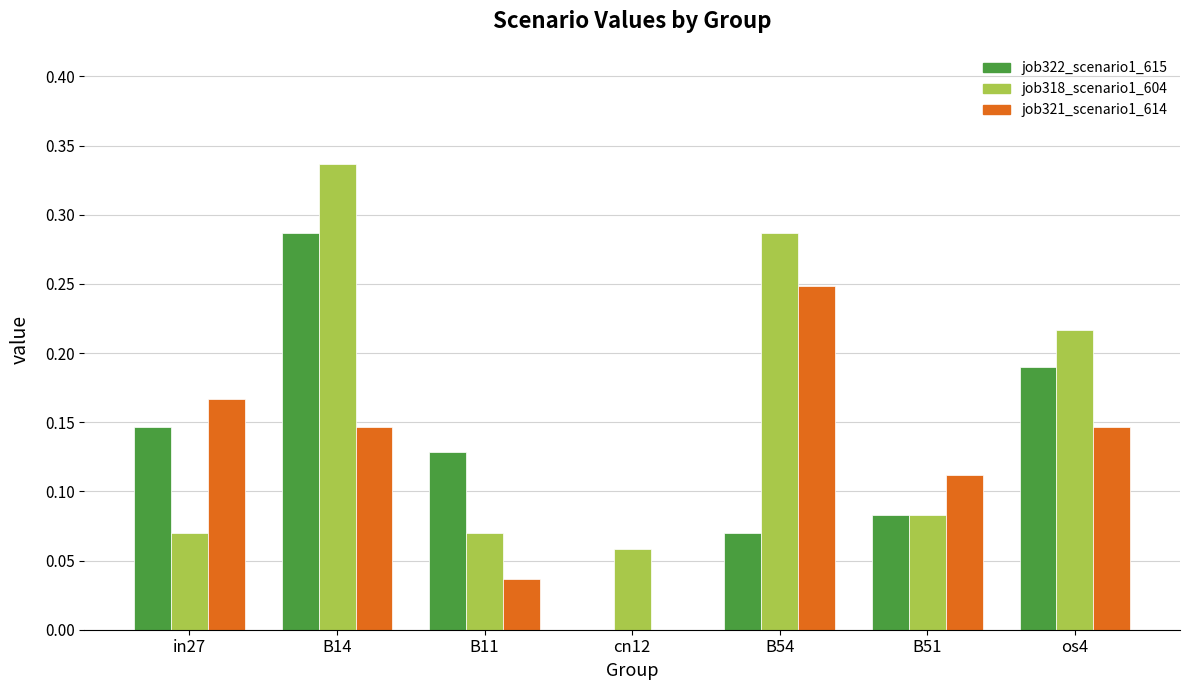

True or false: job318_scenario1_604 has a value of 0.0 at in27.

False